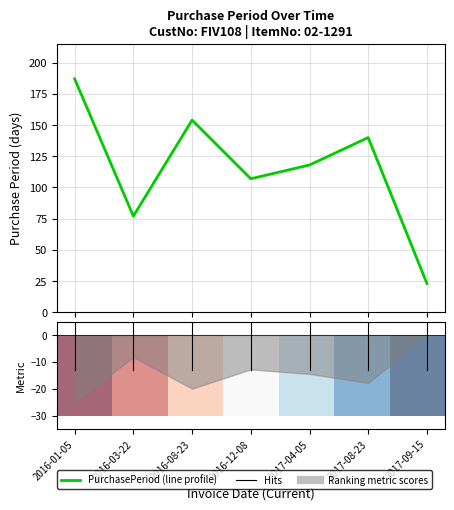

Is the value of PurchasePeriod at 2016-12-08 greater than the value of row_0 at 2016-03-22?

Yes